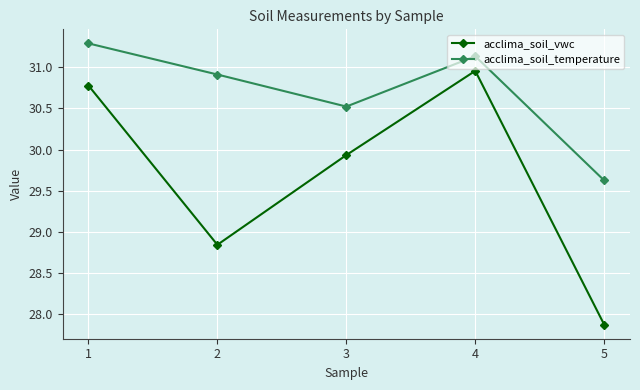

What is the value of the acclima_soil_vwc point at the 3rd from the left?

29.9